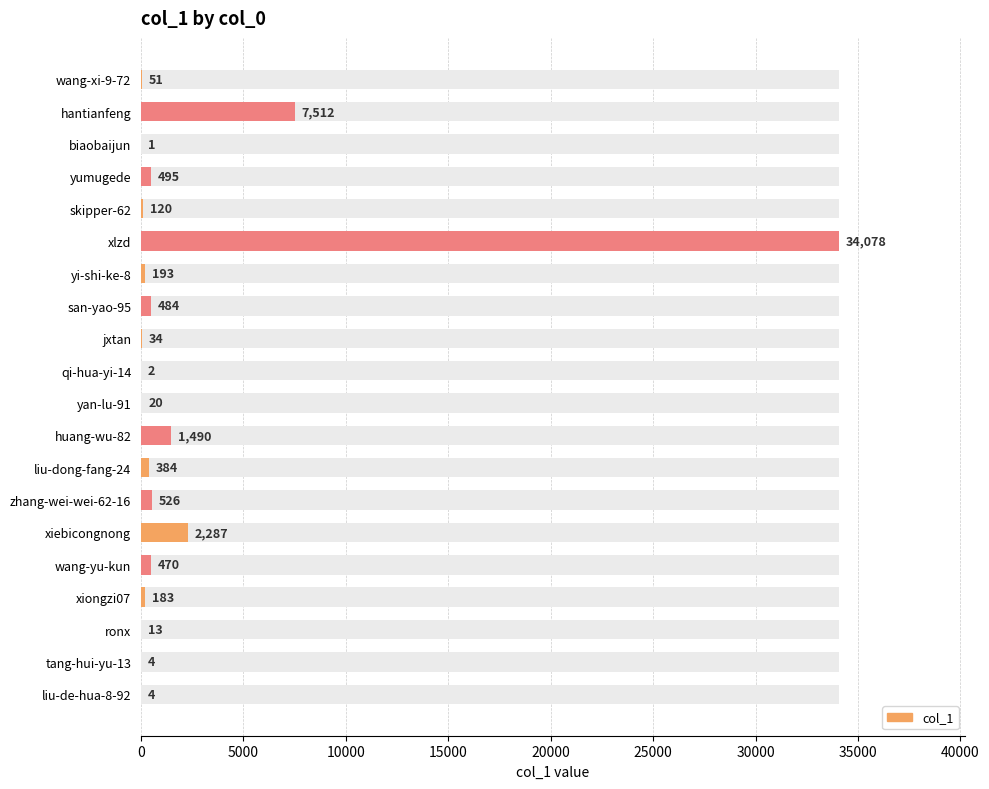

What is the value of the 15th bar from the left?

2287